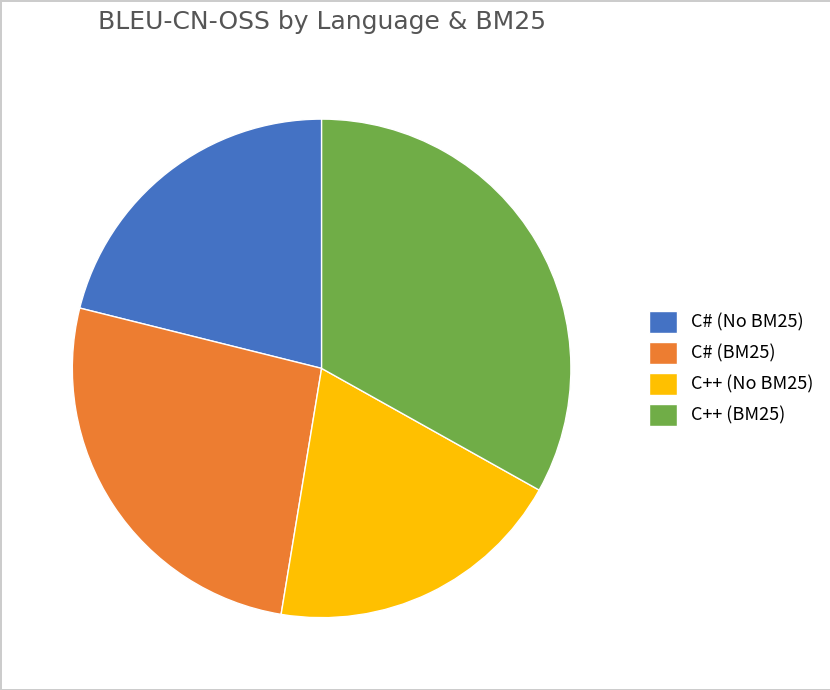

True or false: C++ (BM25) accounts for 33% of the total.

True